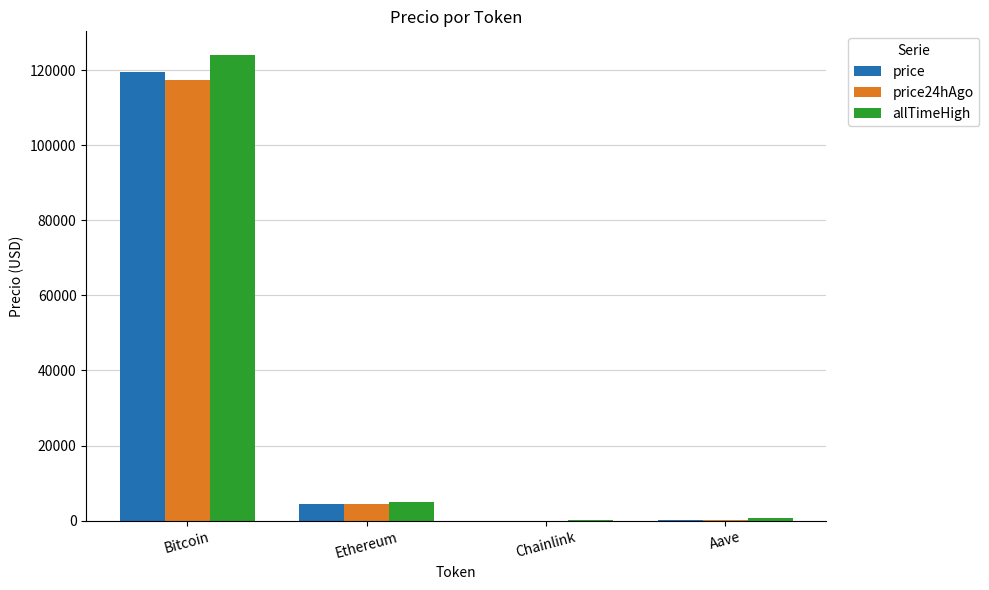

Which category has the highest value across all series?

Bitcoin